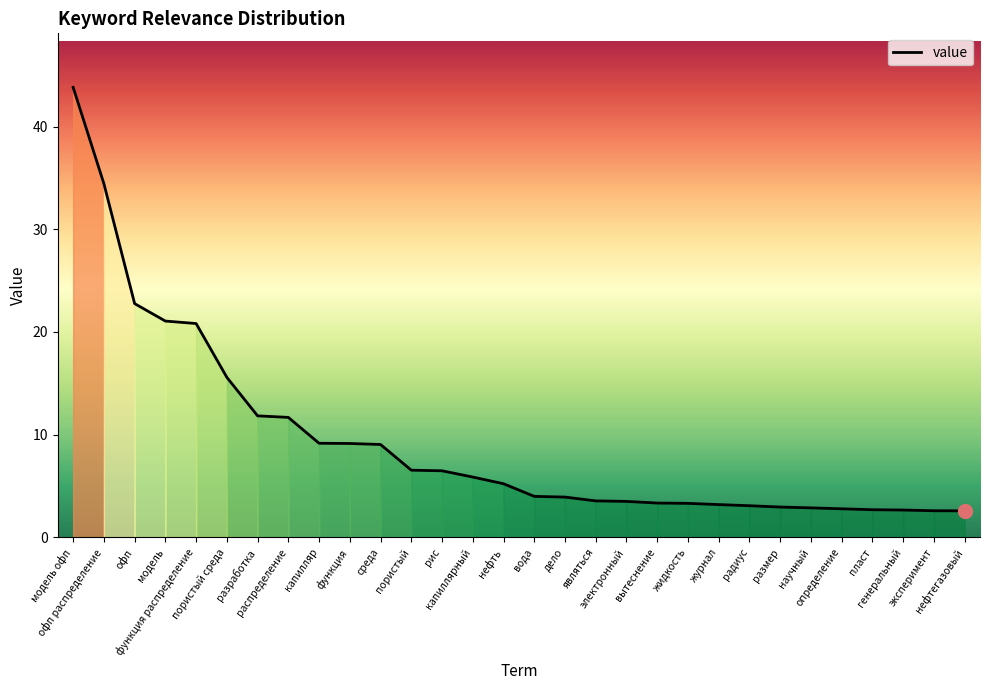

Read the value at жидкость.

3.3